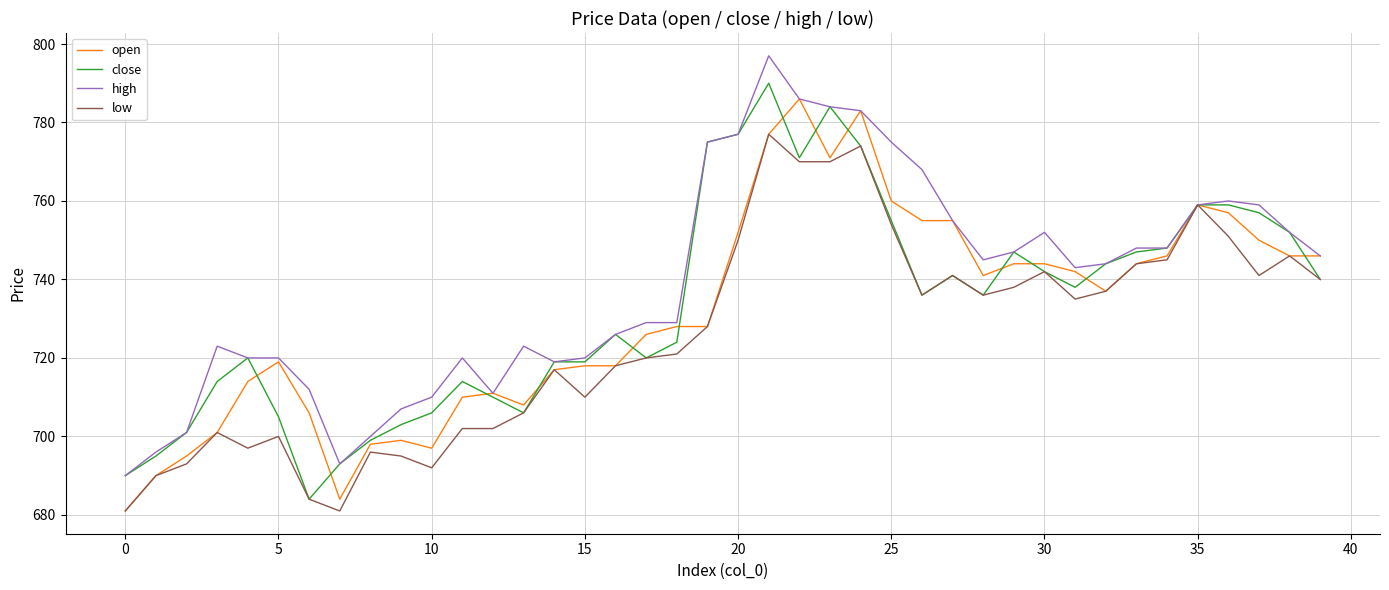

What is the minimum value for close?

684